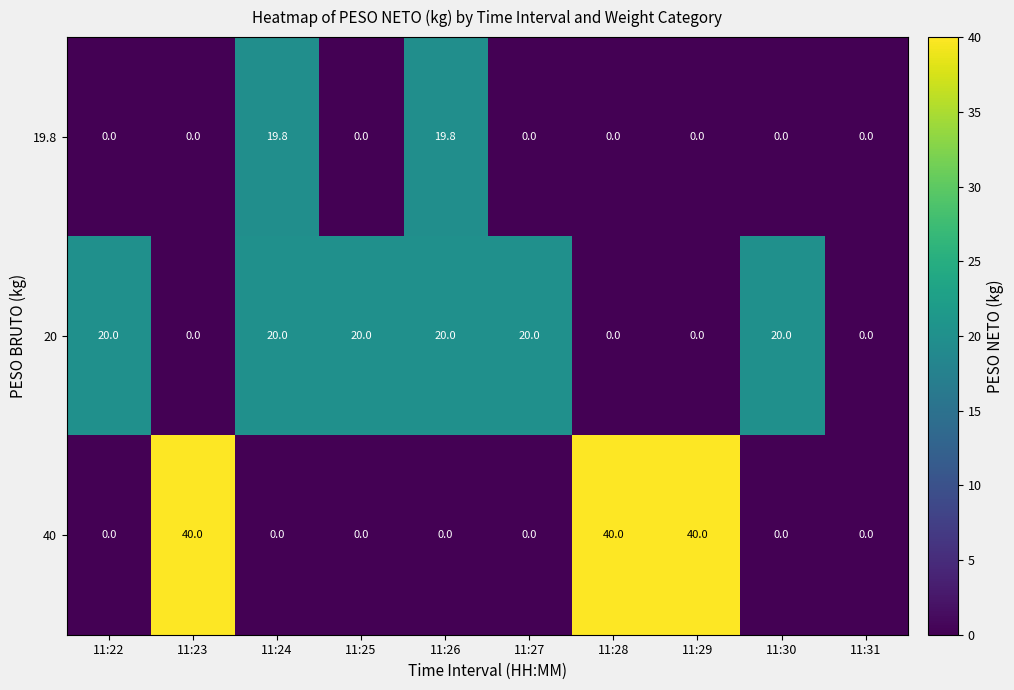

Rank the series by their maximum value, from lowest to highest.

19.8, 20, 40